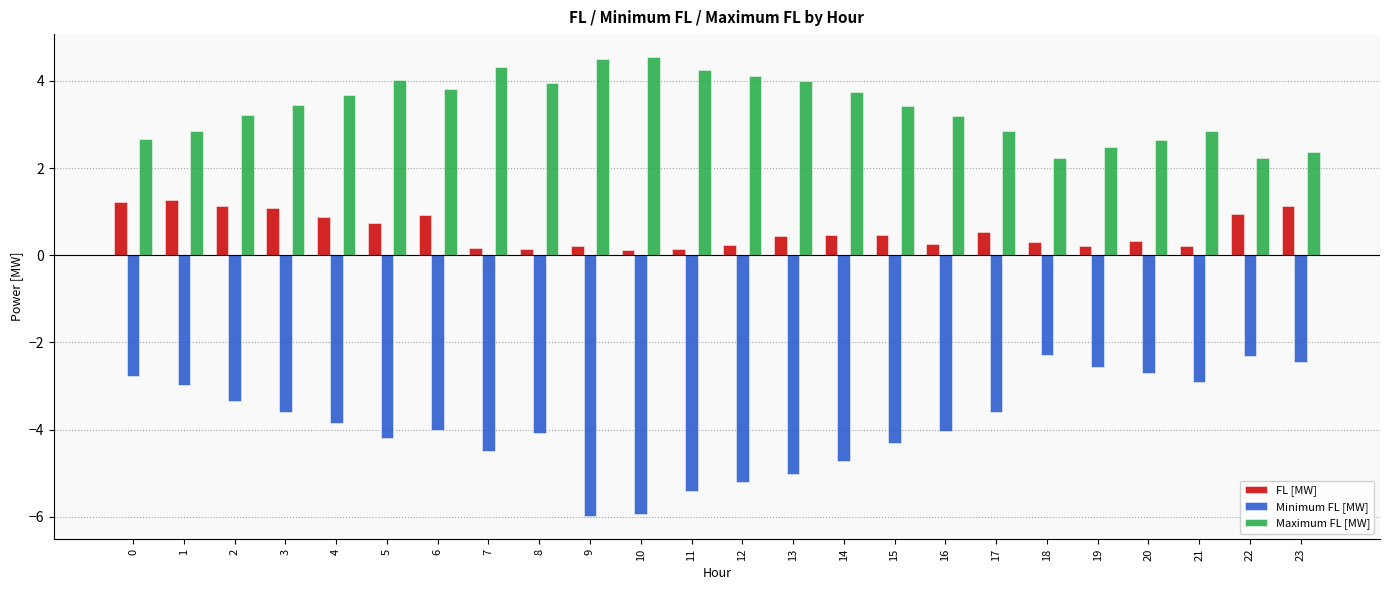

Is it true that Maximum FL [MW] equals 4.0 at 8?

True